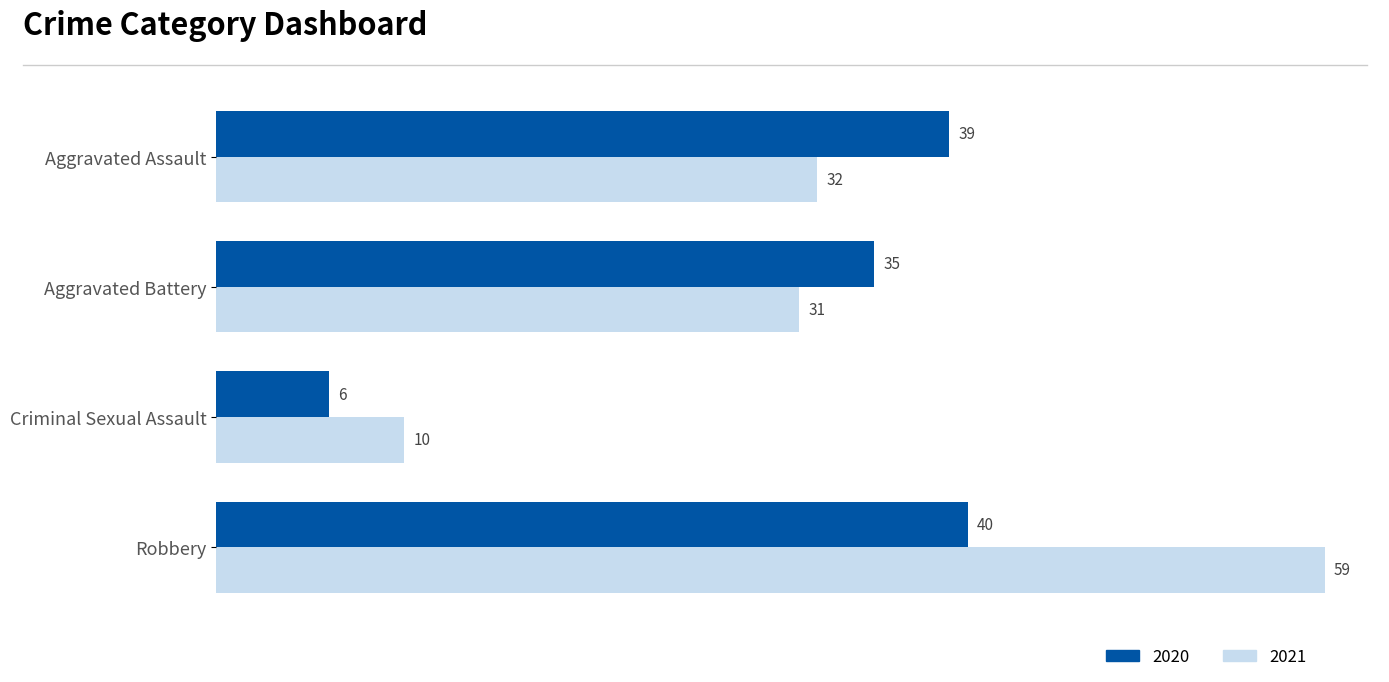

True or false: 2021 has a value of 32 at Aggravated Assault.

True